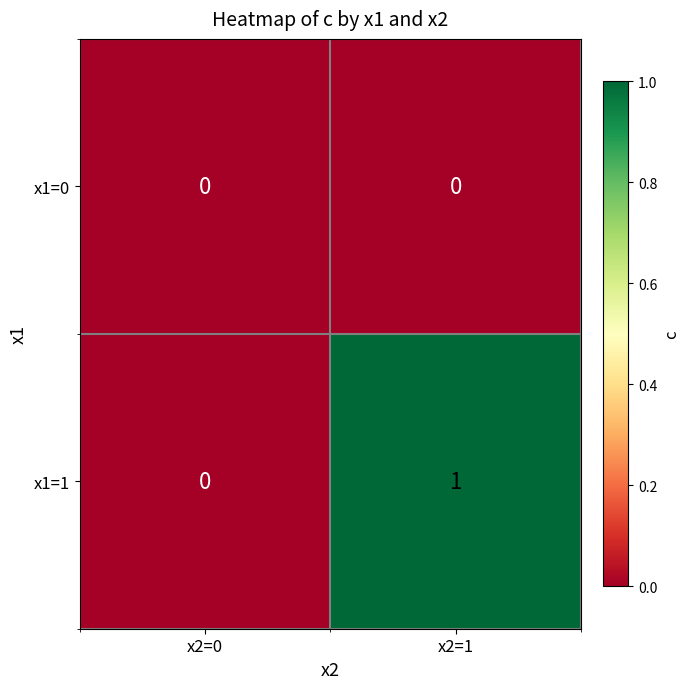

Reading right to left, list all the values displayed in this chart.

x1=0: x2=1=0	x2=0=0
x1=1: x2=1=1	x2=0=0